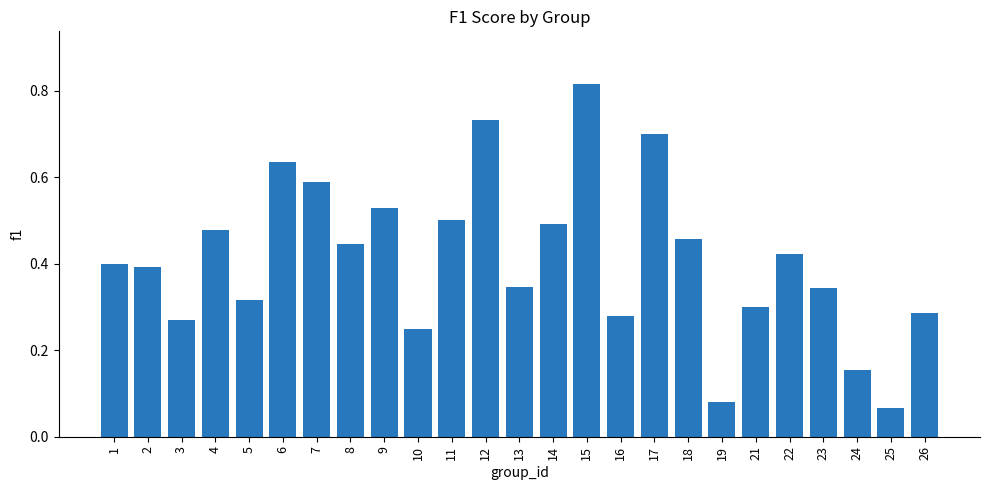

What is the sum of all values?

10.3